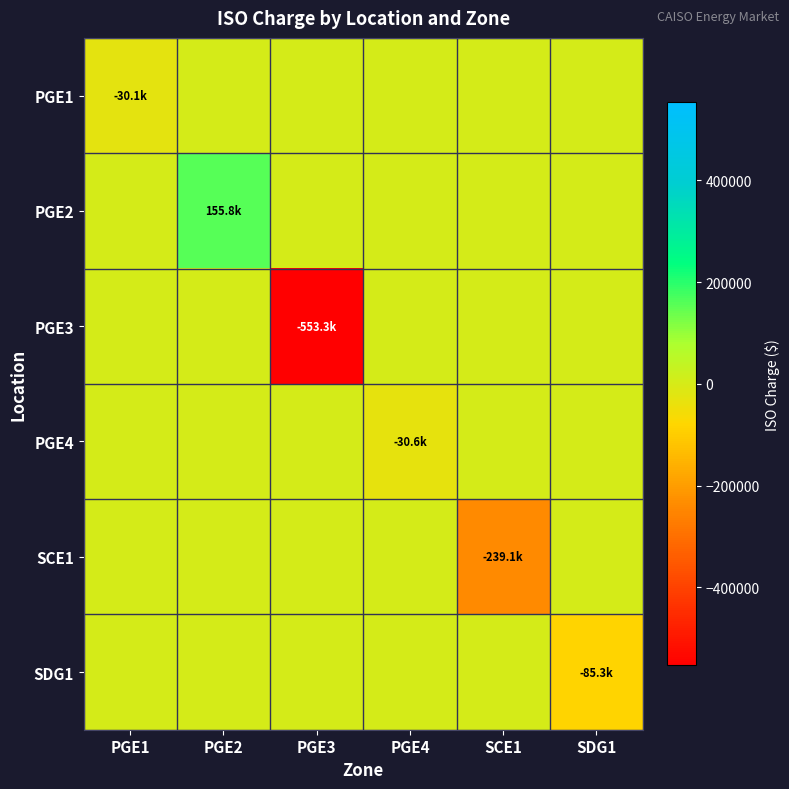

Reading left to right, extract all data points from this chart.

PGE1: PGE1=-30105.5	PGE2=0.0	PGE3=0.0	PGE4=0.0	SCE1=0.0	SDG1=0.0
PGE2: PGE1=0.0	PGE2=155834.8	PGE3=0.0	PGE4=0.0	SCE1=0.0	SDG1=0.0
PGE3: PGE1=0.0	PGE2=0.0	PGE3=-553349.0	PGE4=0.0	SCE1=0.0	SDG1=0.0
PGE4: PGE1=0.0	PGE2=0.0	PGE3=0.0	PGE4=-30606.8	SCE1=0.0	SDG1=0.0
SCE1: PGE1=0.0	PGE2=0.0	PGE3=0.0	PGE4=0.0	SCE1=-239066.5	SDG1=0.0
SDG1: PGE1=0.0	PGE2=0.0	PGE3=0.0	PGE4=0.0	SCE1=0.0	SDG1=-85324.2